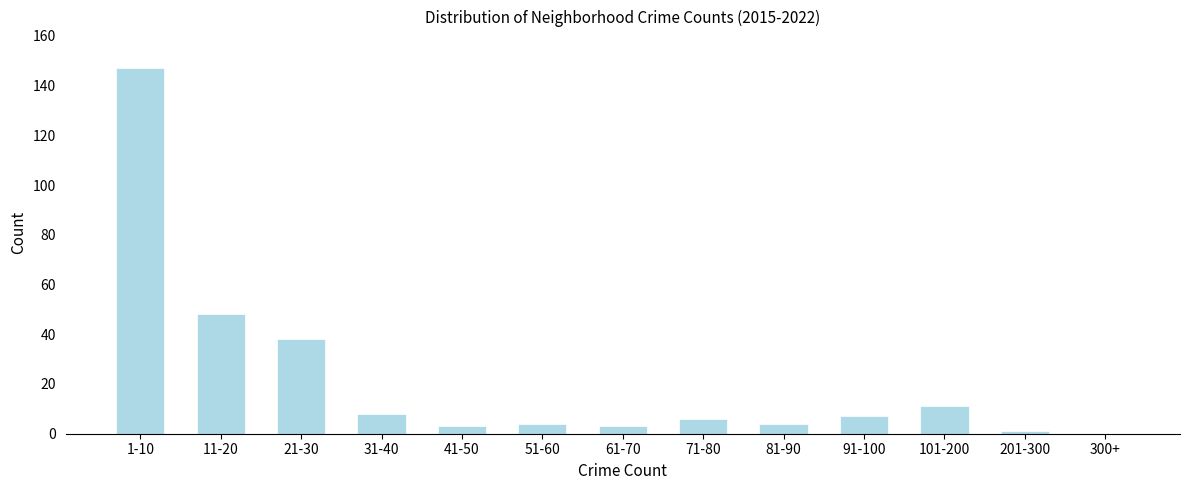

Reading left to right, transcribe all the data shown in this chart.

1-10=147	11-20=48	21-30=38	31-40=8	41-50=3	51-60=4	61-70=3	71-80=6	81-90=4	91-100=7	101-200=11	201-300=1	300+=0